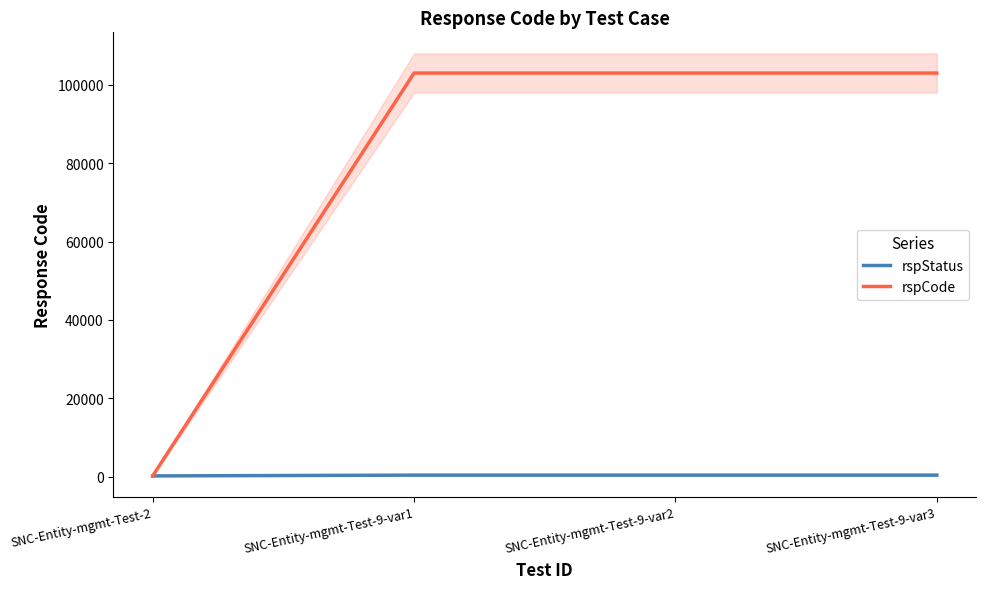

Rank the series at SNC-Entity-mgmt-Test-9-var2 from highest to lowest value.

rspCode, rspStatus